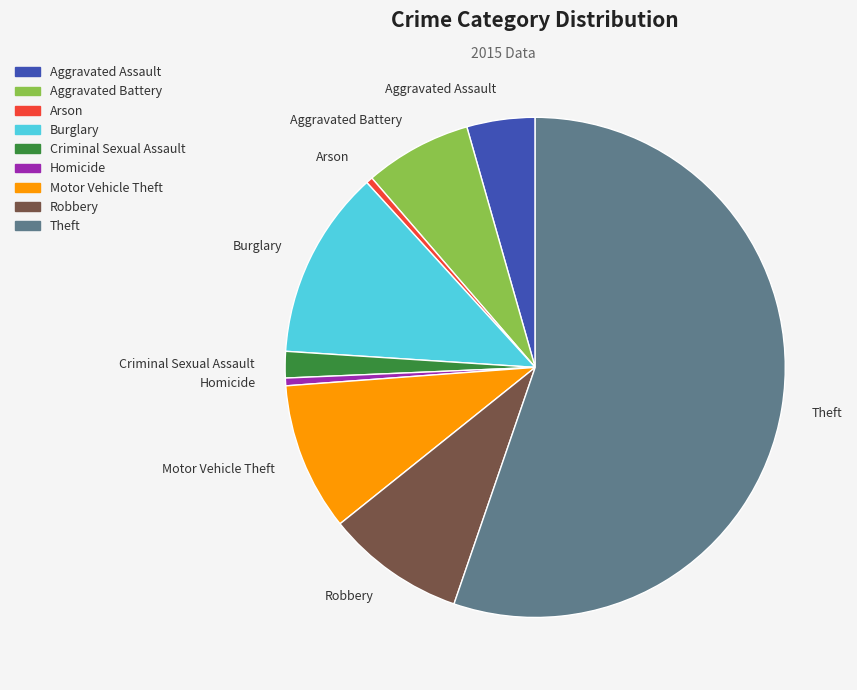

Count the number of slices in the pie.

9